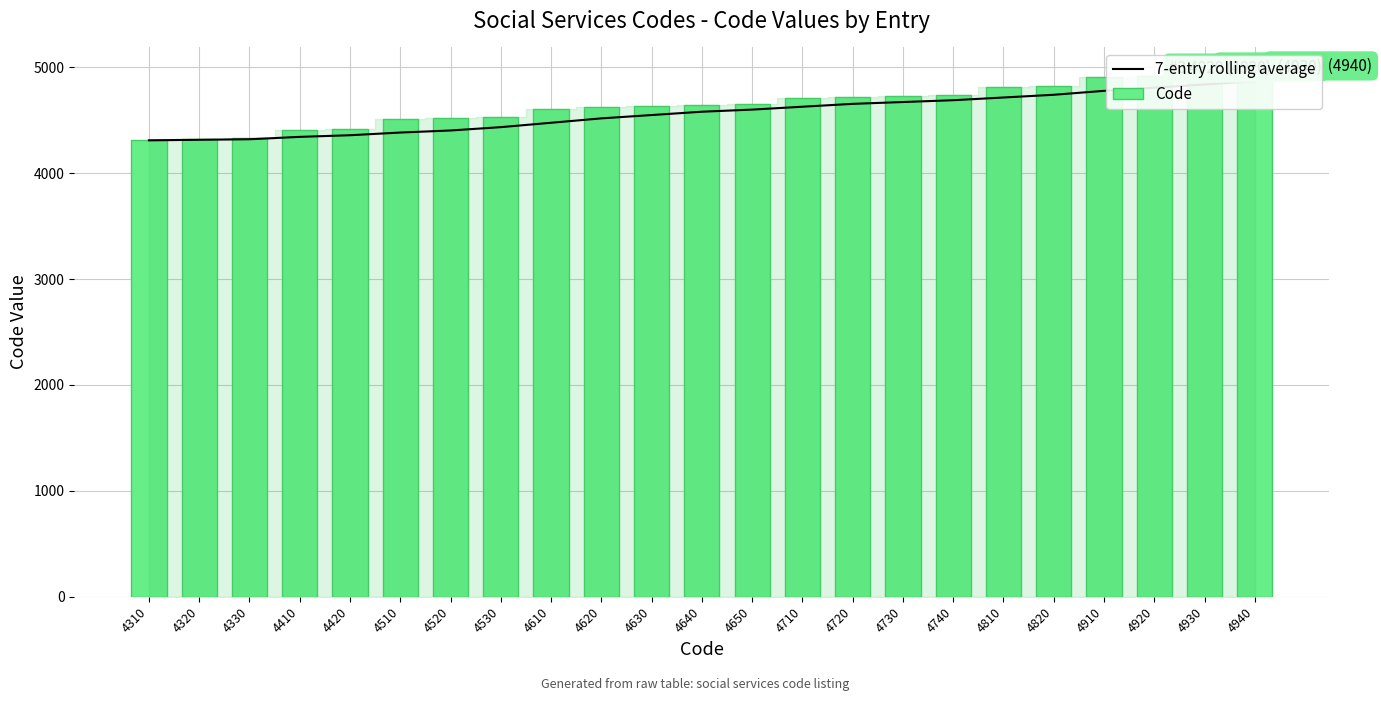

How many data points does each series have?

23